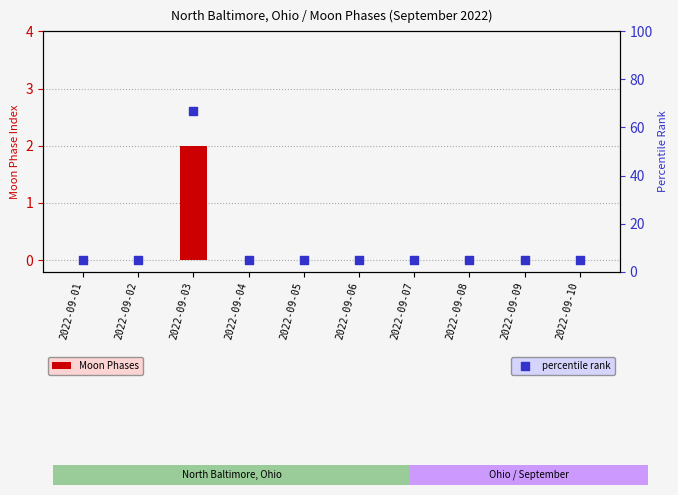

What is the total value across all series at 2022-09-01?

5.0